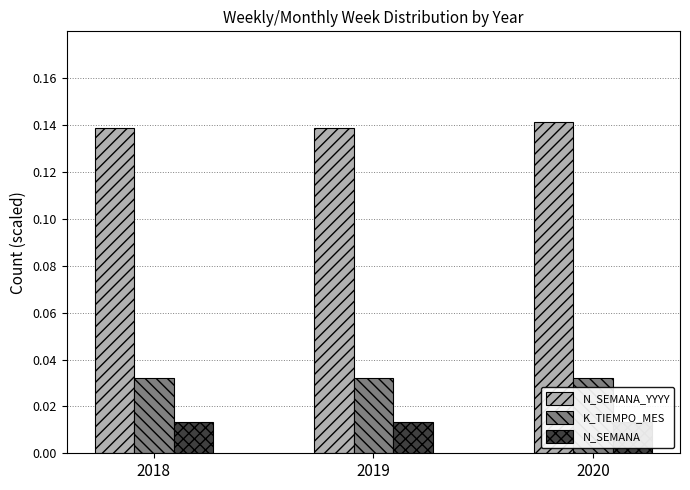

Reading right to left, what are all the values shown in this chart?

N_SEMANA_YYYY: 0.1	0.1	0.1
K_TIEMPO_MES: 0.0	0.0	0.0
N_SEMANA: 0.0	0.0	0.0